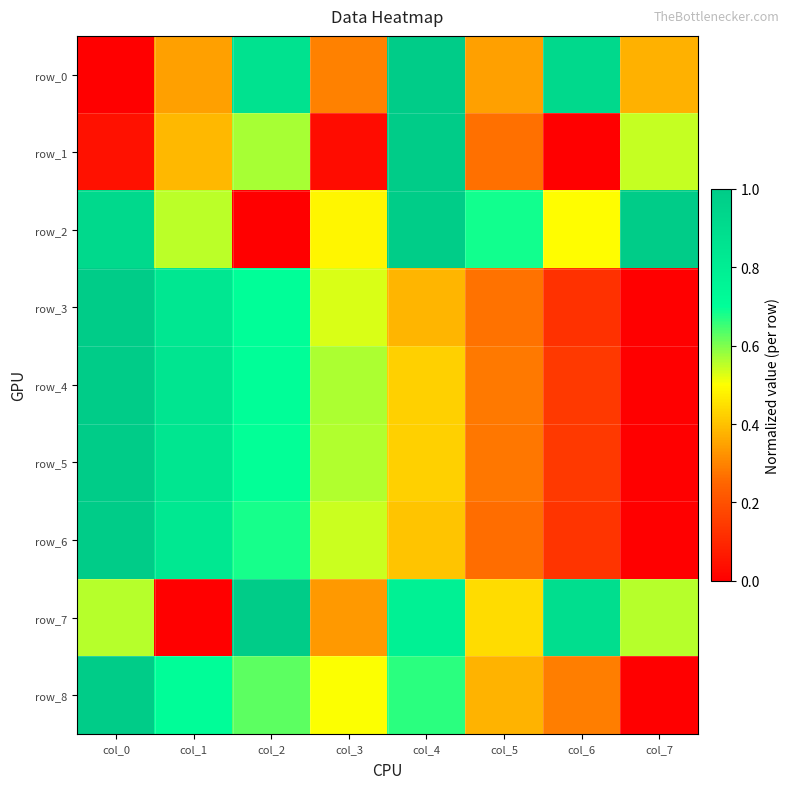

Reading left to right, what are all the values shown in this chart?

row_0: col_0=0.0	col_1=0.3	col_2=0.9	col_3=0.3	col_4=1.0	col_5=0.3	col_6=0.9	col_7=0.4
row_1: col_0=0.0	col_1=0.4	col_2=0.6	col_3=0.0	col_4=1.0	col_5=0.3	col_6=0.0	col_7=0.5
row_2: col_0=0.9	col_1=0.6	col_2=0.0	col_3=0.5	col_4=1.0	col_5=0.7	col_6=0.5	col_7=1.0
row_3: col_0=1.0	col_1=0.8	col_2=0.7	col_3=0.5	col_4=0.4	col_5=0.3	col_6=0.1	col_7=0.0
row_4: col_0=1.0	col_1=0.8	col_2=0.7	col_3=0.6	col_4=0.4	col_5=0.3	col_6=0.1	col_7=0.0
row_5: col_0=1.0	col_1=0.8	col_2=0.7	col_3=0.6	col_4=0.4	col_5=0.3	col_6=0.1	col_7=0.0
row_6: col_0=1.0	col_1=0.8	col_2=0.7	col_3=0.5	col_4=0.4	col_5=0.3	col_6=0.1	col_7=0.0
row_7: col_0=0.6	col_1=0.0	col_2=1.0	col_3=0.3	col_4=0.8	col_5=0.4	col_6=0.9	col_7=0.6
row_8: col_0=1.0	col_1=0.7	col_2=0.6	col_3=0.5	col_4=0.7	col_5=0.4	col_6=0.3	col_7=0.0